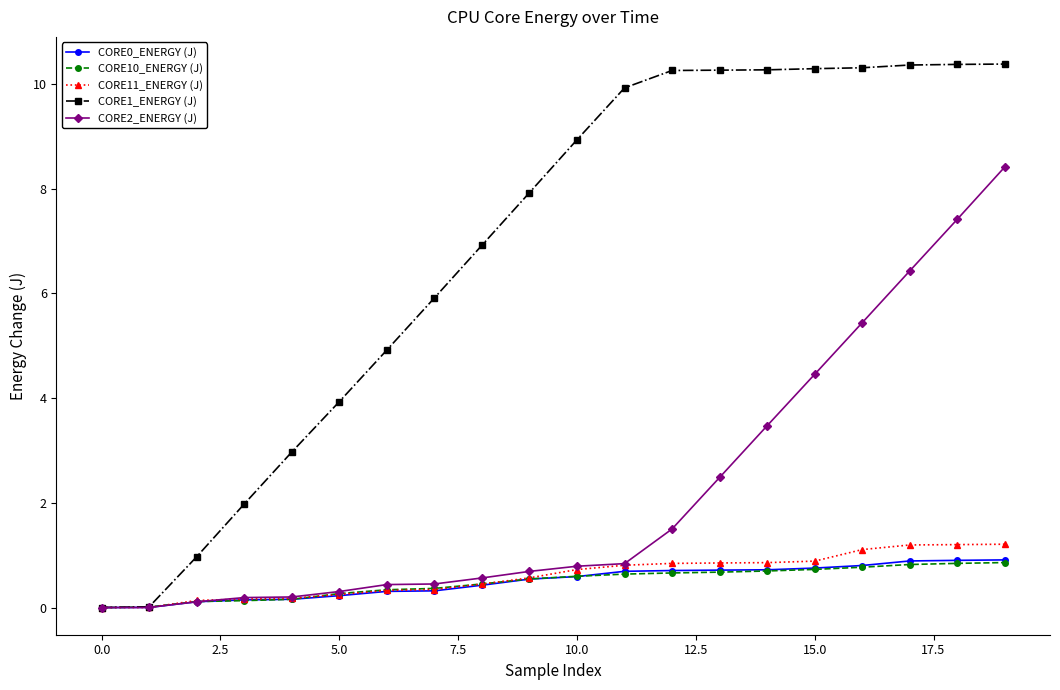

Which series has the largest total across all categories?

CORE1_ENERGY (J)